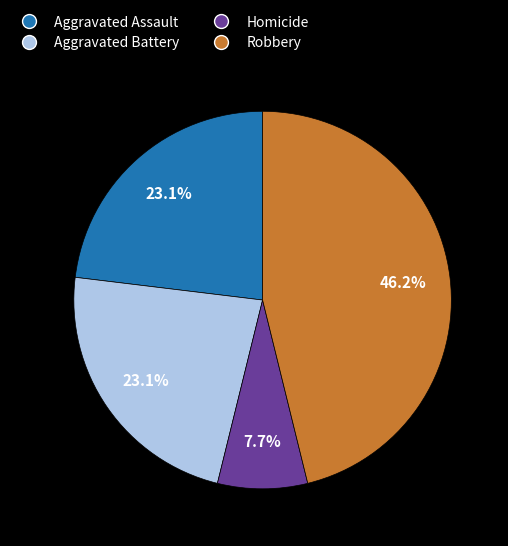

How many slices are in this pie chart?

4